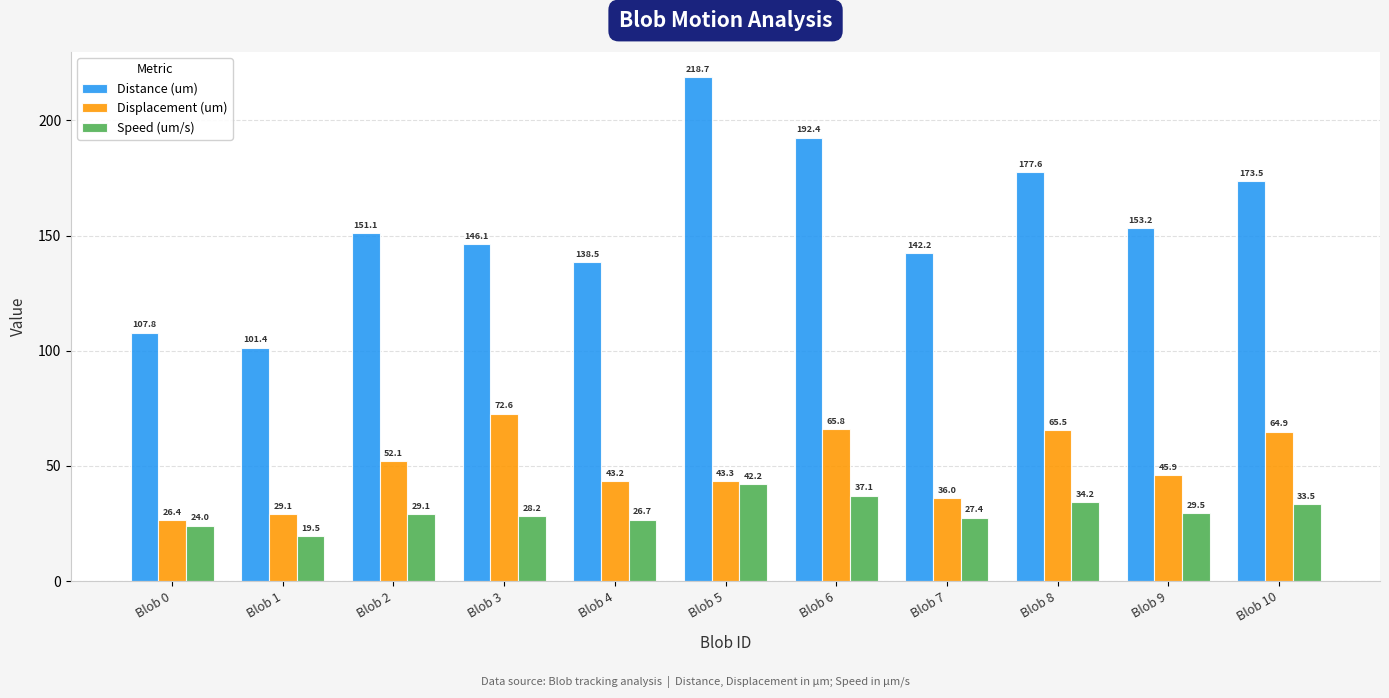

What is the value of the Speed (um/s) bar at the 3rd from the left?

29.1